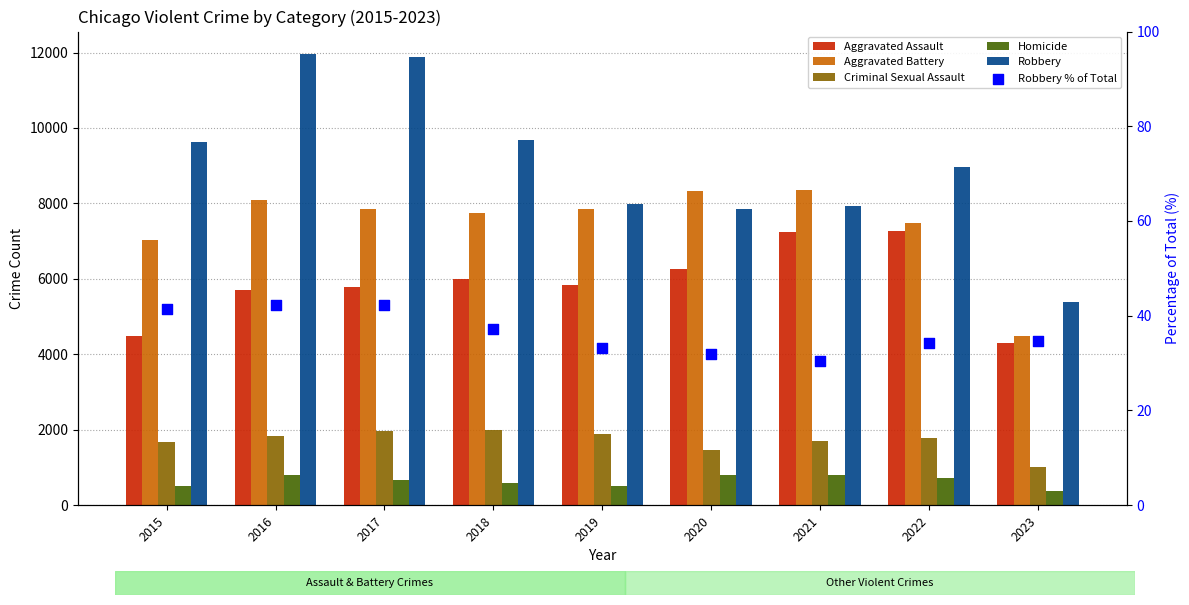

Is the value of Aggravated Battery at 2020 greater than the value of Robbery at 2019?

Yes